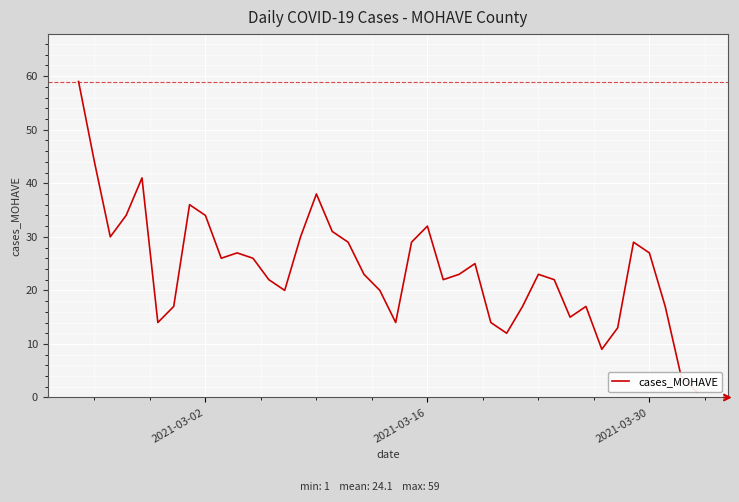

What is the difference between the maximum and minimum values?

58